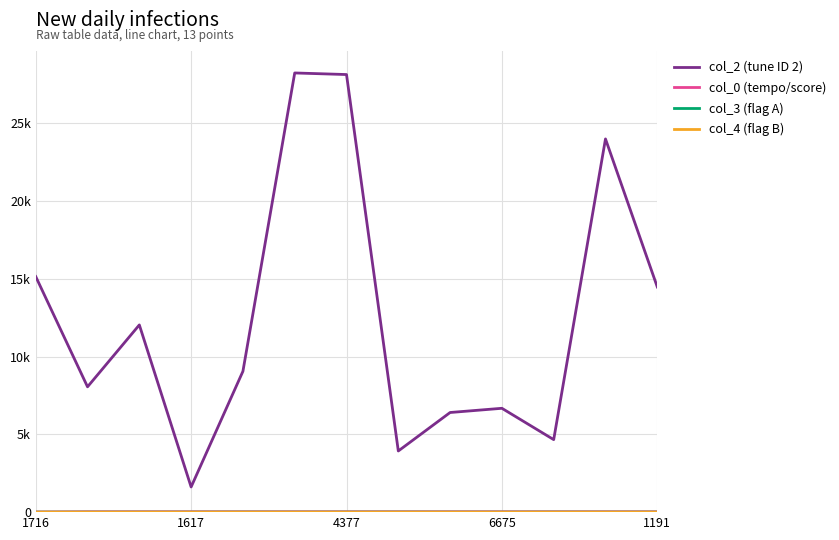

Does the chart display data point markers on the line(s)?

No